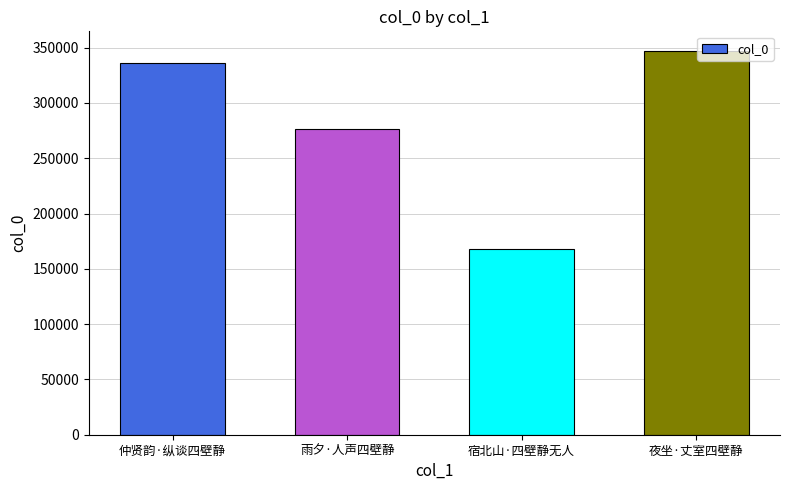

What position from the right is 仲贤韵·纵谈四壁静?

4